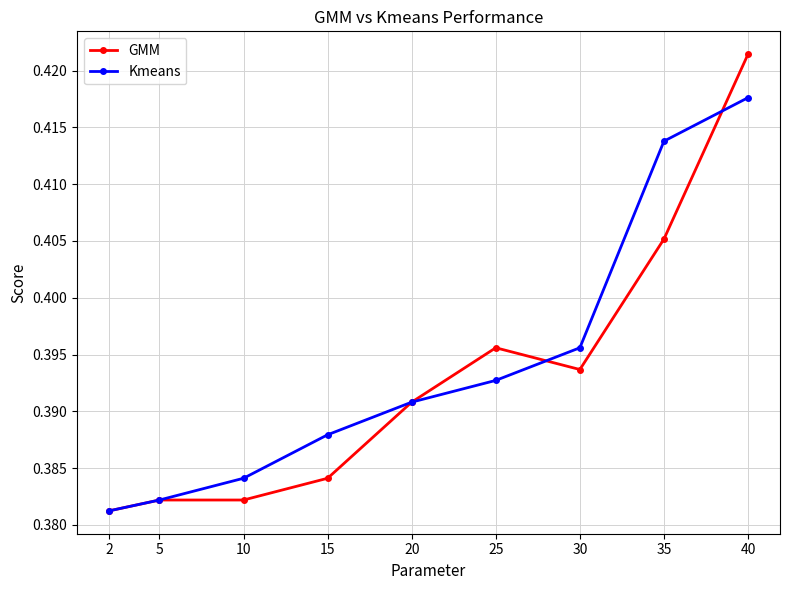

Rank the series by their average value, from lowest to highest.

GMM, Kmeans